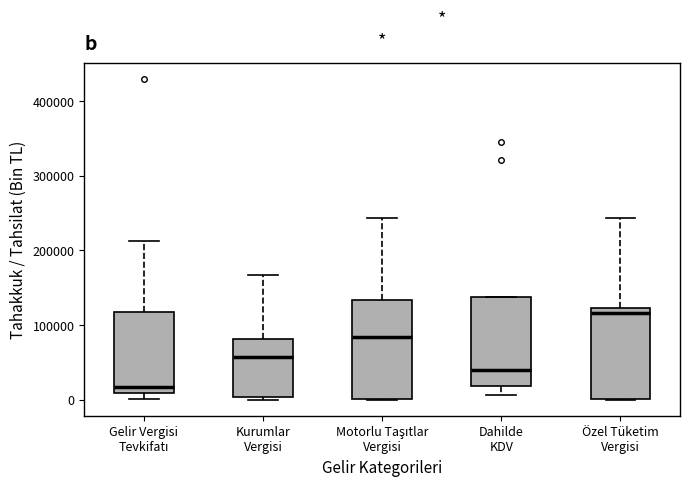

Reading left to right, transcribe this box plot: for each box, give where its median line is, the range the box spans, and where its two whiskers end, as read against the y-axis. The values are not printed on the chart, so give them approximately, as read against the axis.

Gelir Vergisi Tevkifatı: median 20000, box 10000 to 120000, whiskers 0 to 210000
Kurumlar Vergisi: median 60000, box 0 to 80000, whiskers 0 (just below the box's lower edge) to 170000
Motorlu Taşıtlar Vergisi: median 80000, box 0 to 130000, whiskers 0 to 240000
Dahilde KDV: median 40000, box 20000 to 140000, whiskers 10000 to 140000
Özel Tüketim Vergisi: median 120000 (just below the box's upper edge), box 0 to 120000, whiskers 0 to 240000